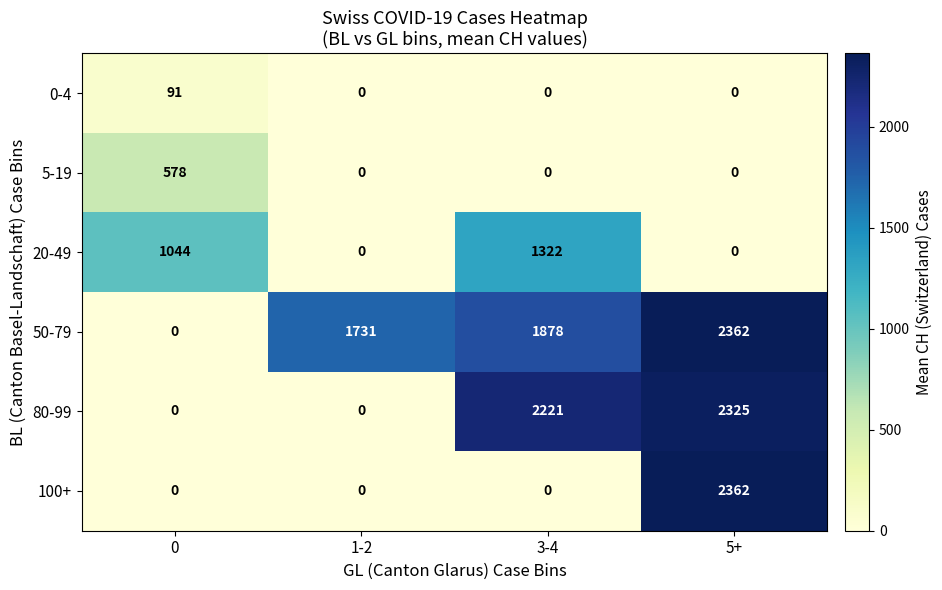

What is the difference between the 0-4 values at 0 and 3-4?

91